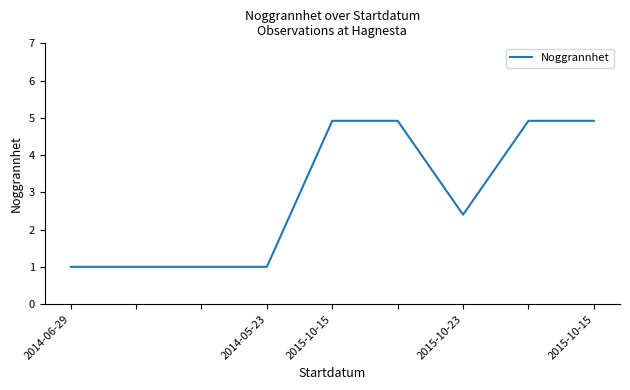

Reading left to right, transcribe all the data shown in this chart.

1.0	1.0	1.0	1.0	4.9	4.9	2.4	4.9	4.9